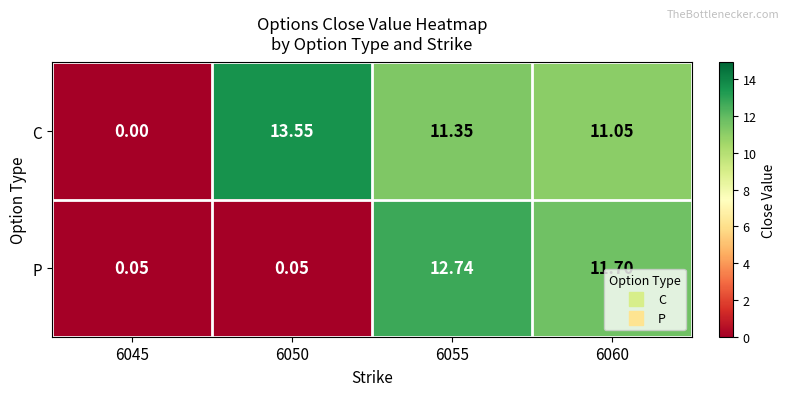

Rank the series at 6060 from lowest to highest value.

C, P